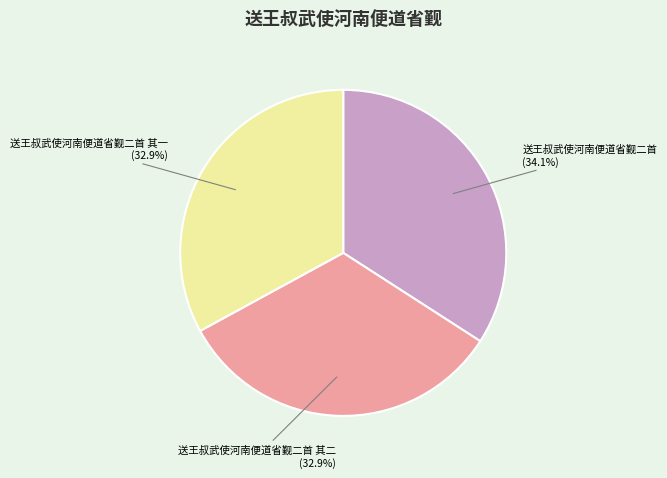

What portion of the pie excludes 送王叔武使河南便道省觐二首 其一?

67.1%